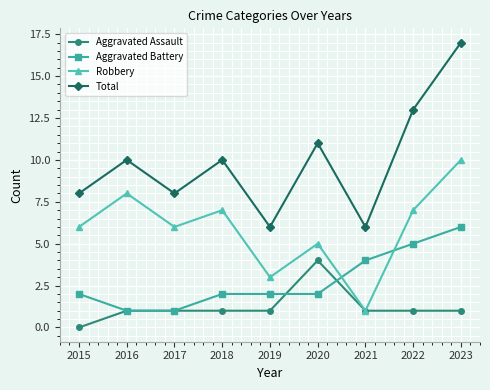

In Total, how many points are higher than both neighbors (excluding endpoints)?

3